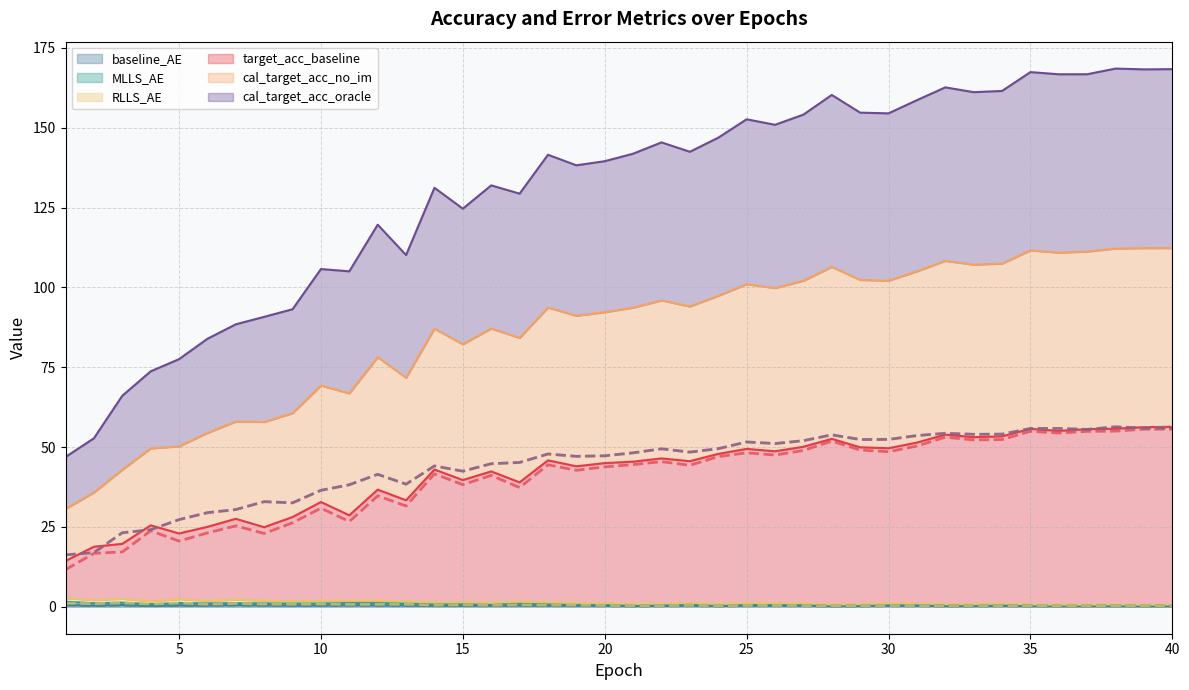

How many lines are shown in the chart?

6